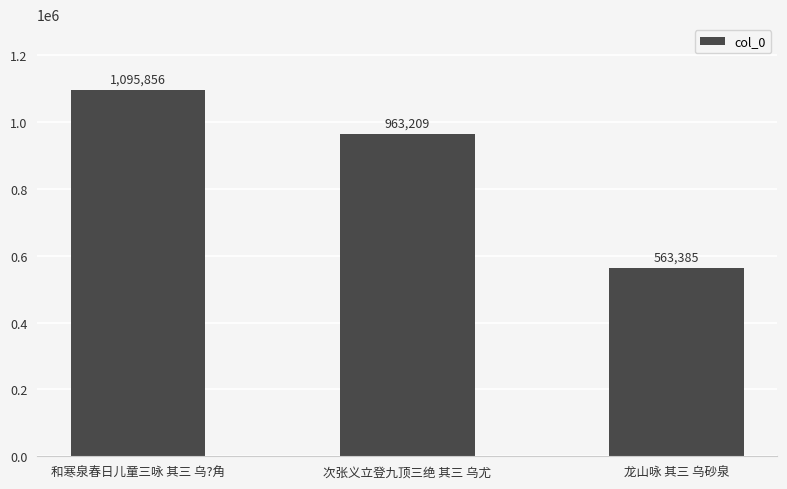

What is the label of the 3rd bar from the right?

和寒泉春日儿童三咏 其三 乌?角